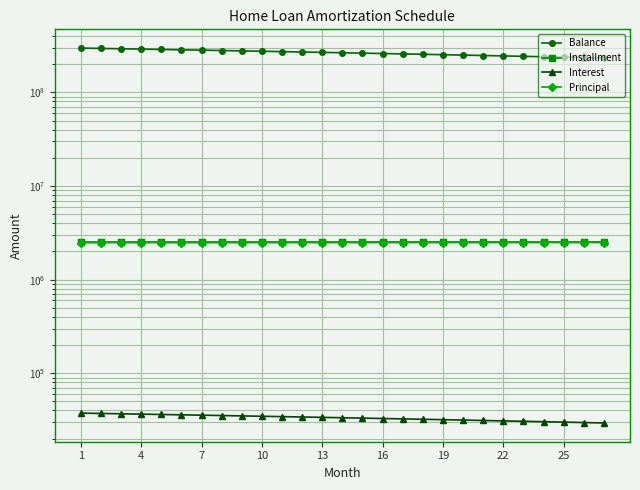

True or false: Principal has more than 1 interior local peaks.

False